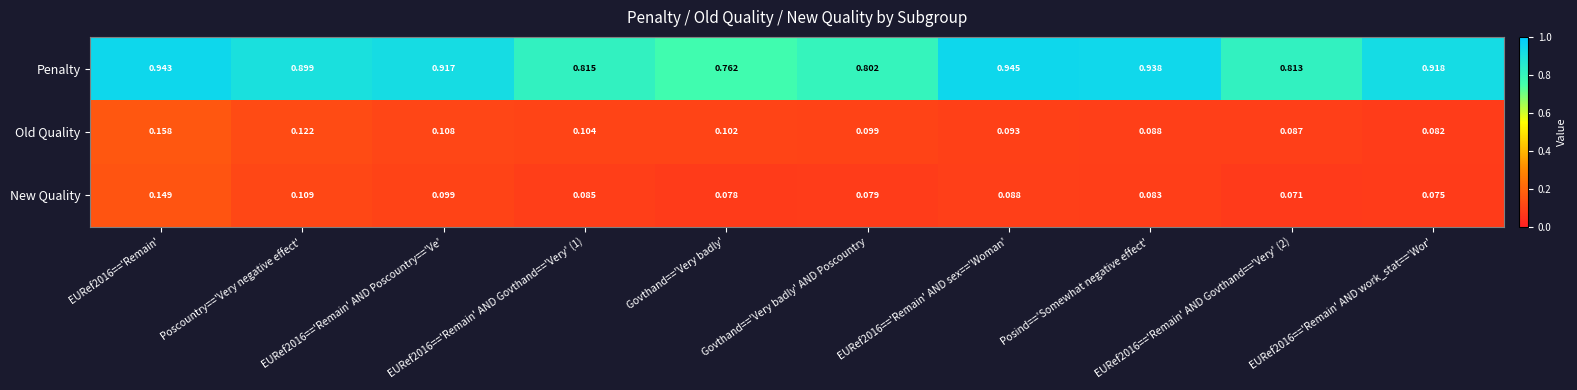

At which category does the chart reach its peak across all series?

EURef2016=='Remain' AND sex=='Woman'